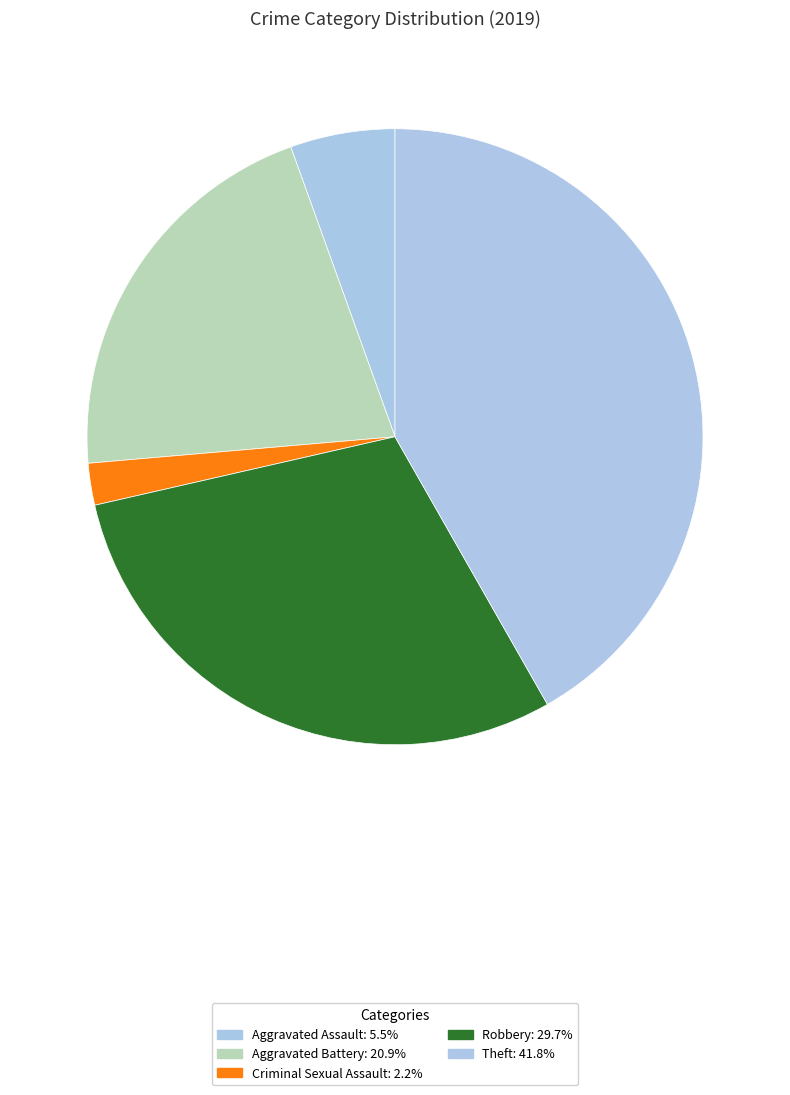

How many segments does this pie chart have?

5